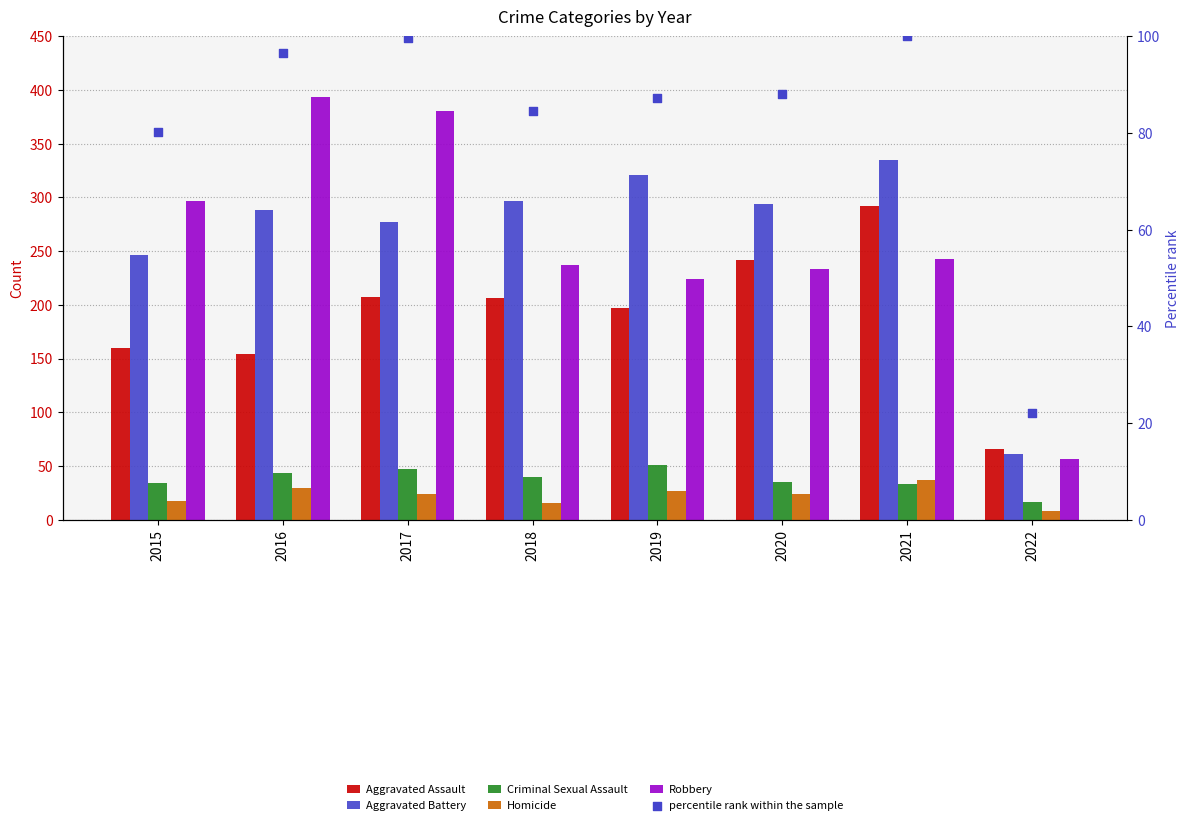

Which series reaches the minimum Y coordinate?

Homicide